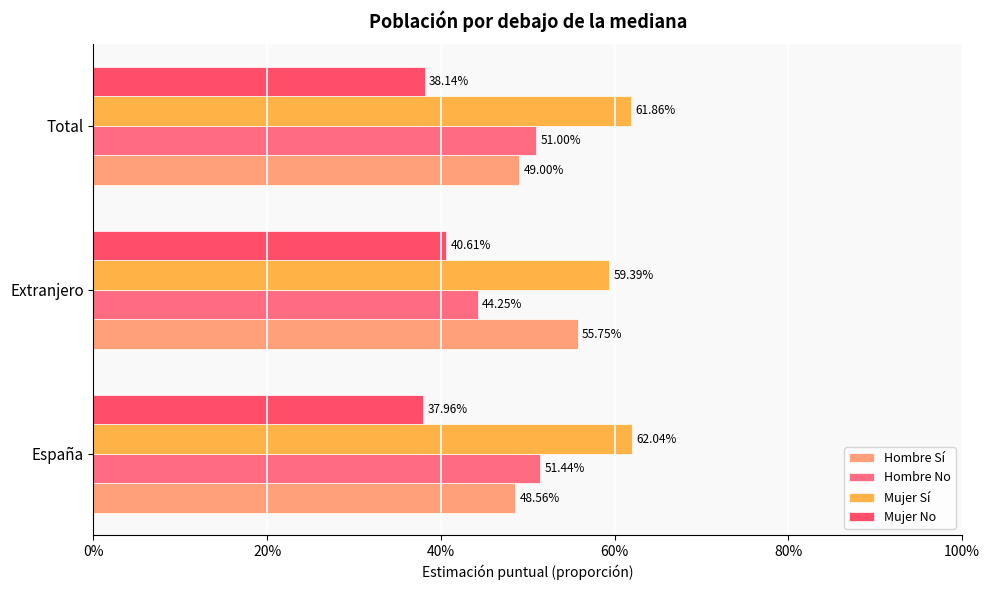

What is the average value of the Hombre No series?

0.5